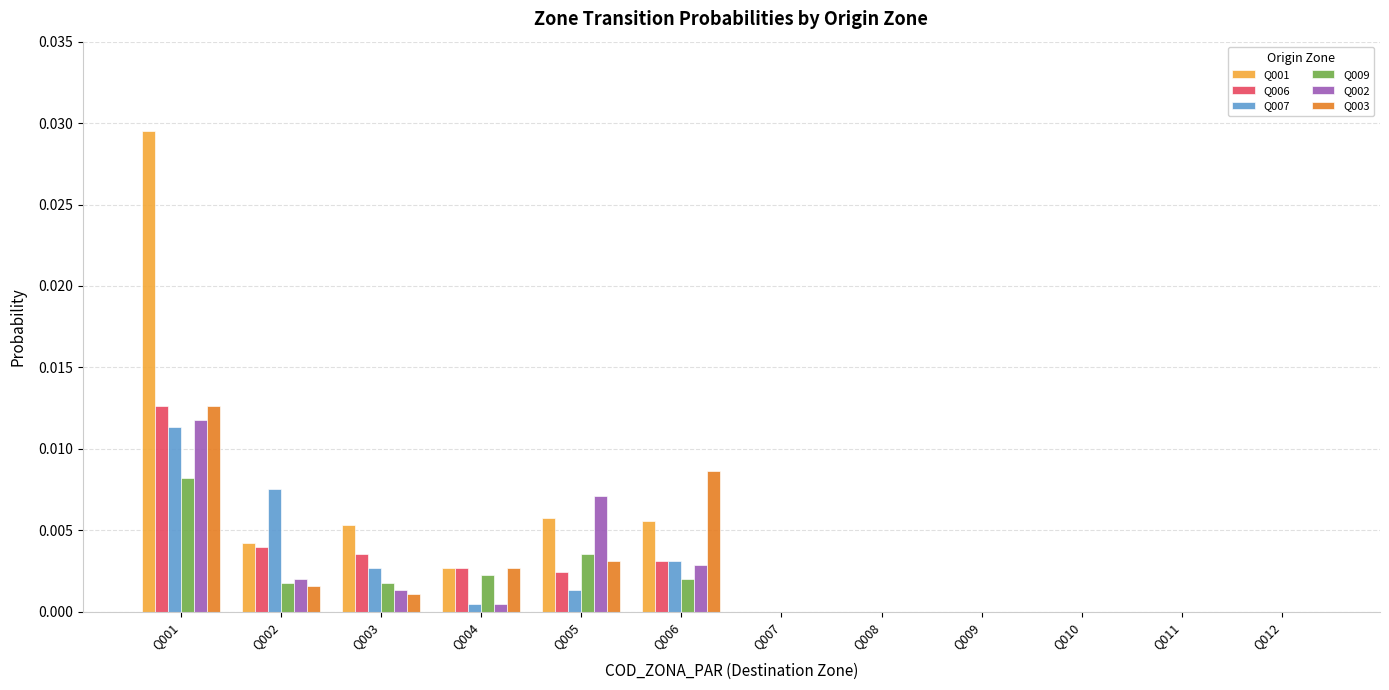

Which series has the largest total across all categories?

Q001